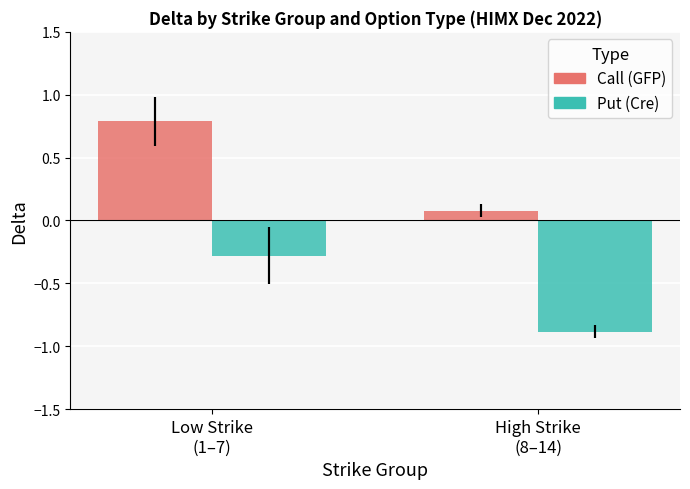

What position from the right is High Strike
(8–14)?

1